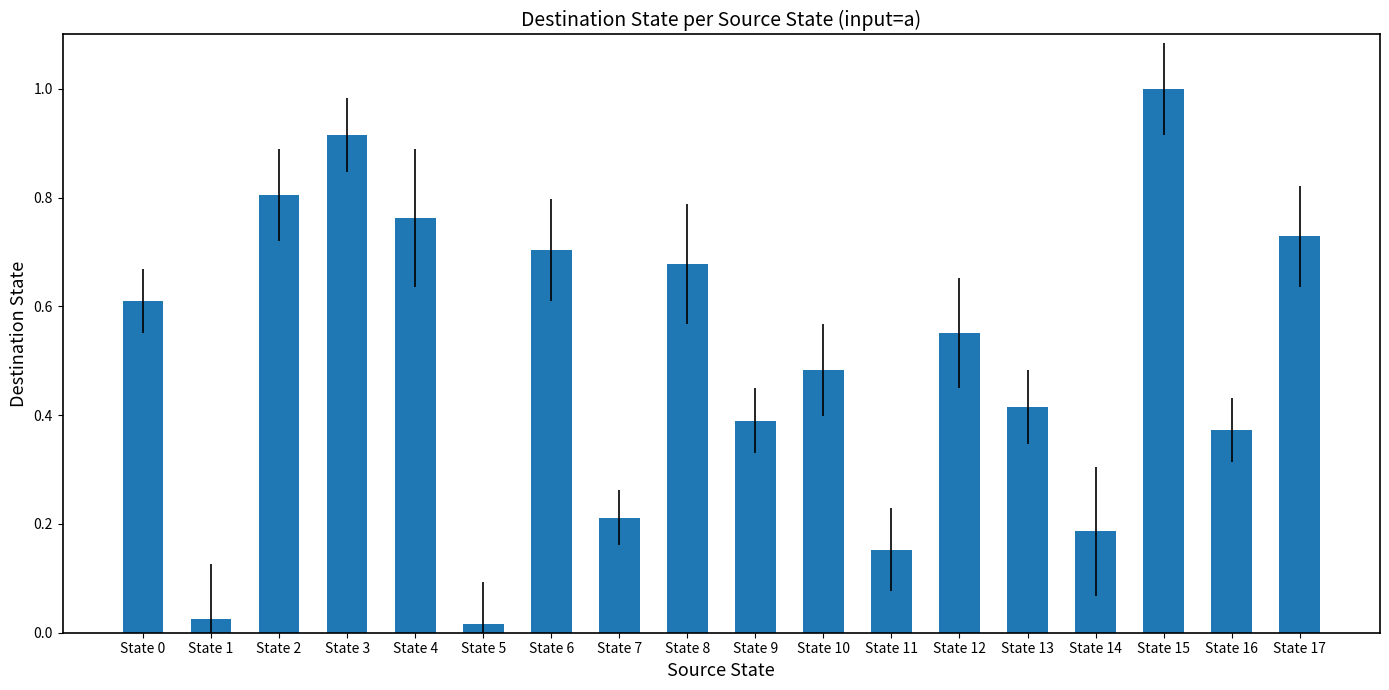

How many bars are there in total?

18